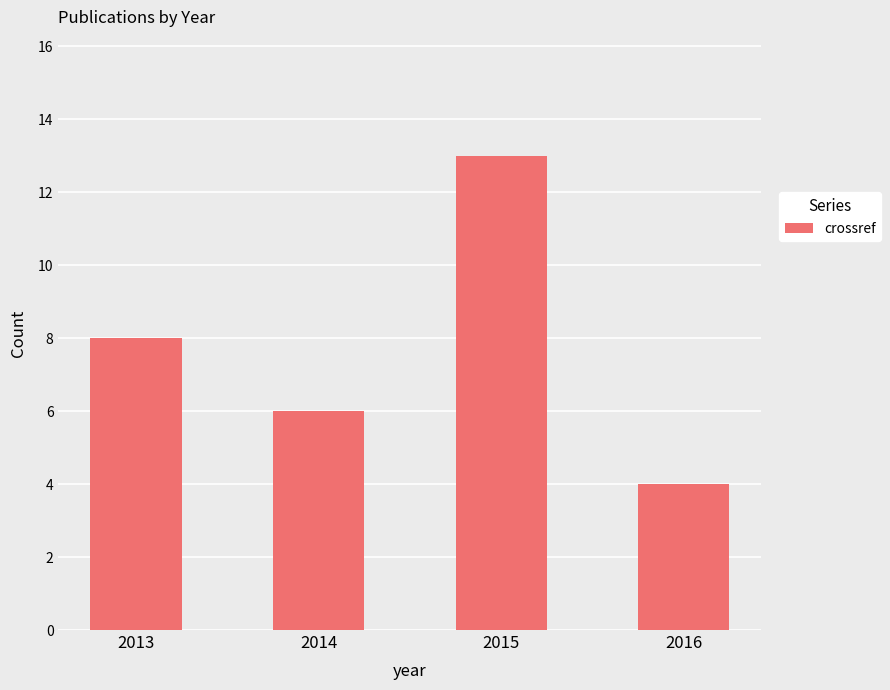

What is the value of the 1st bar from the left?

8